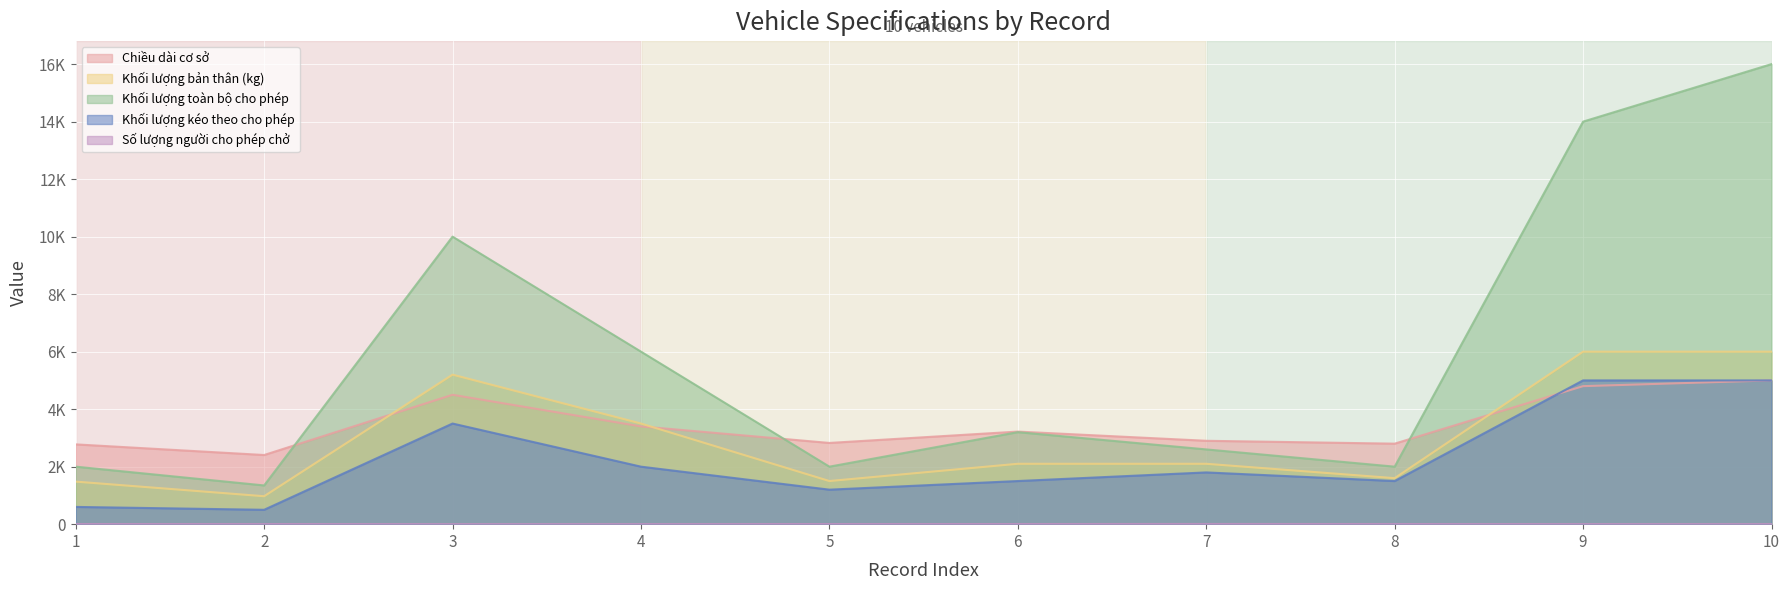

Reading left to right, what are all the values shown in this chart?

Chiều dài cơ sở: 1=2775	2=2405	3=4500	4=3400	5=2825	6=3220	7=2900	8=2800	9=4800	10=5000
Khối lượng bản thân (kg): 1=1480	2=972	3=5200	4=3500	5=1500	6=2100	7=2100	8=1600	9=6000	10=6000
Khối lượng toàn bộ cho phép: 1=2000	2=1347	3=10000	4=6000	5=2000	6=3200	7=2600	8=2000	9=14000	10=16000
Khối lượng kéo theo cho phép: 1=600	2=500	3=3500	4=2000	5=1200	6=1500	7=1800	8=1500	9=5000	10=5000
Số lượng người cho phép chở: 1=5	2=5	3=2	4=3	5=5	6=5	7=7	8=5	9=3	10=3